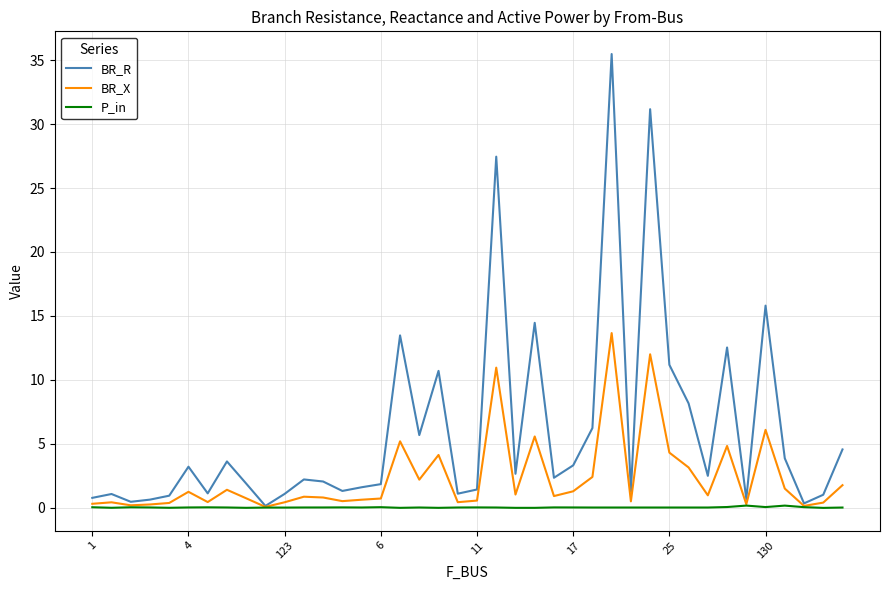

What is the maximum value shown in the chart?

35.5